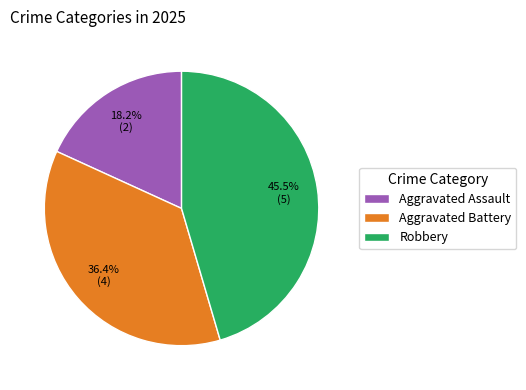

Which has a higher value, Aggravated Assault or Aggravated Battery?

Aggravated Battery